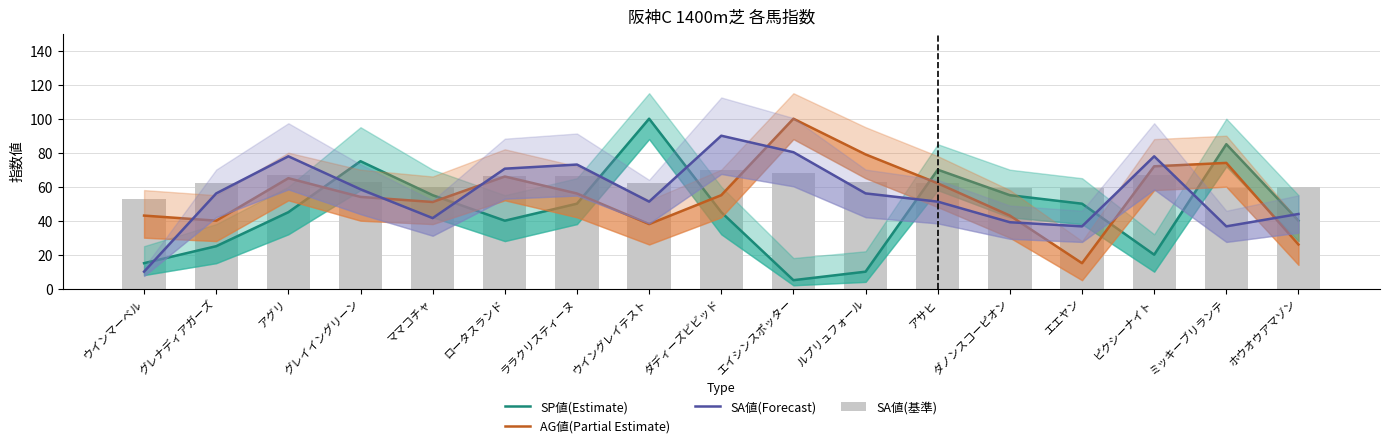

What is the sum of all SA値(Forecast) values?

950.6